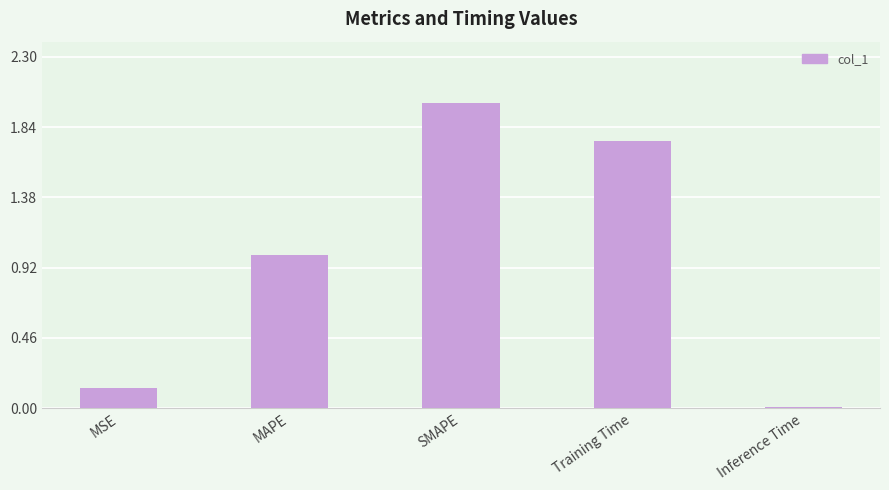

What is the label of the 5th bar from the right?

MSE